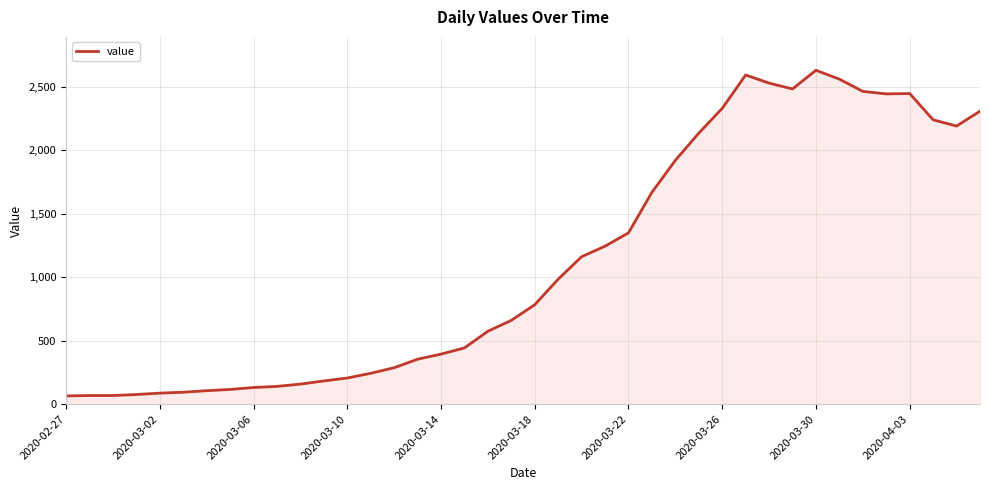

What is the greatest value displayed?

2629